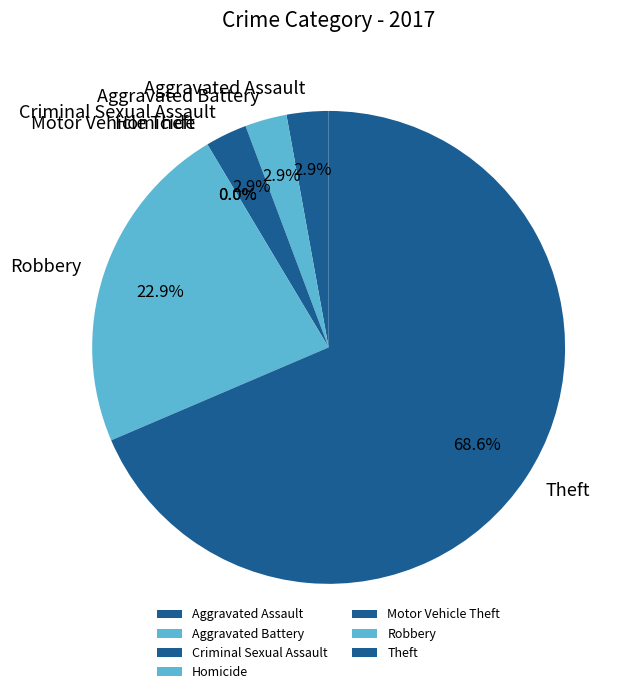

The Homicide slice represents 1% of the pie. True or false?

False